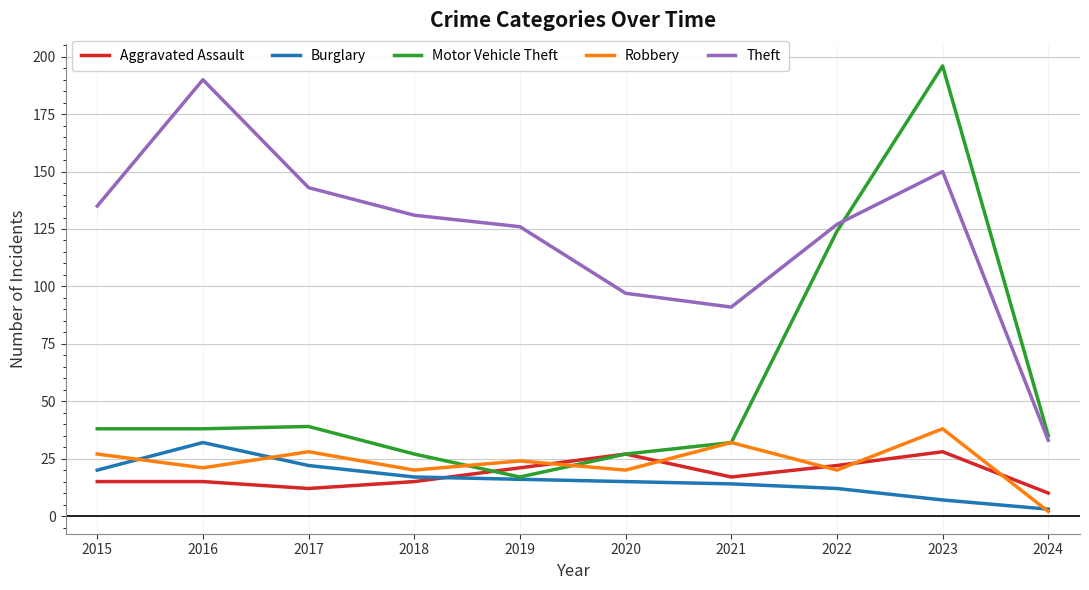

At which category does the chart reach its minimum across all series?

2024